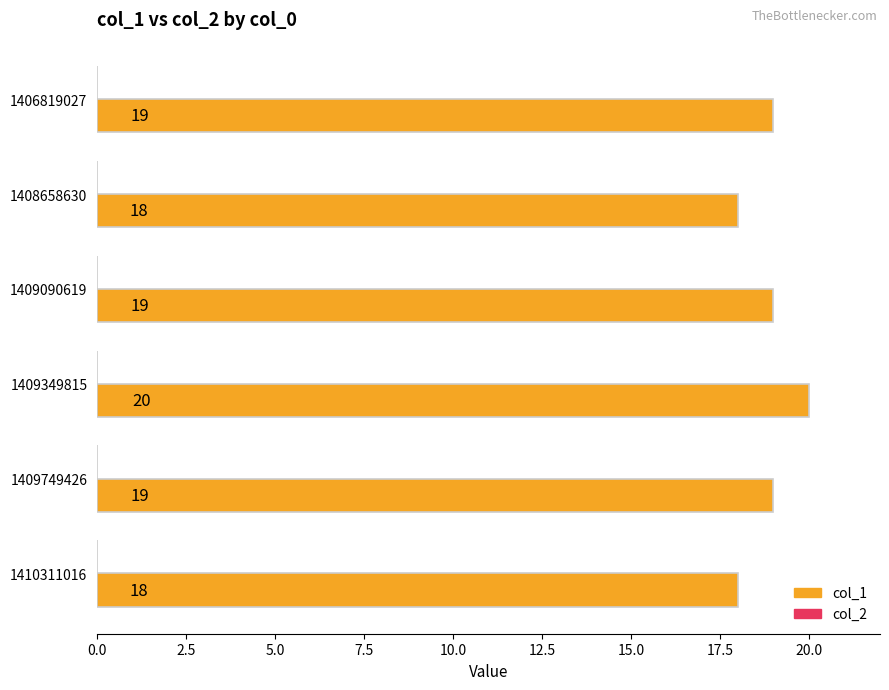

Is it true that the value at 1409090619 is 19?

True